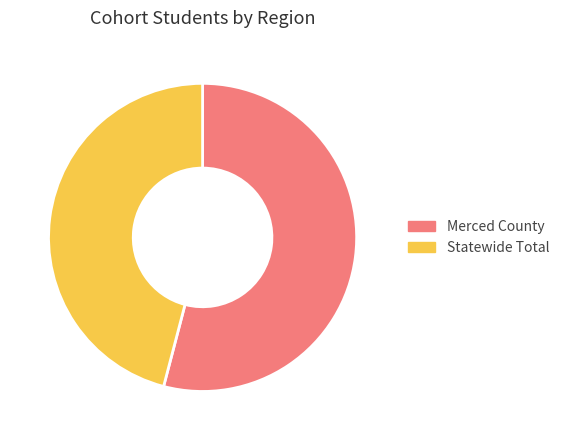

Is there any slice that represents more than half of the pie?

Yes